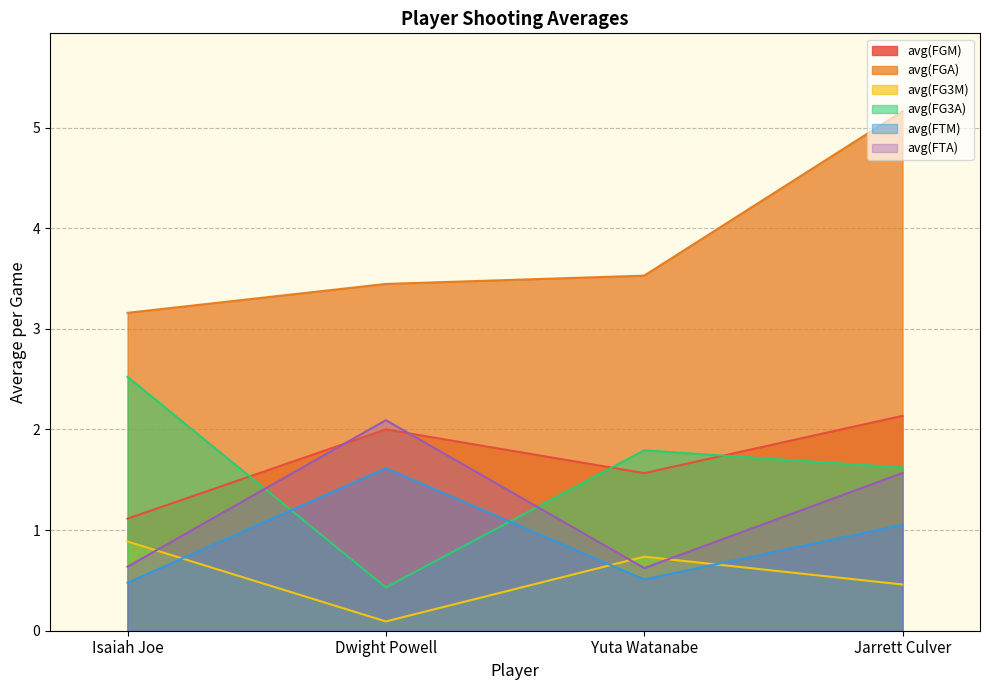

Where is avg(FG3M) nearest to the value 0?

Dwight Powell